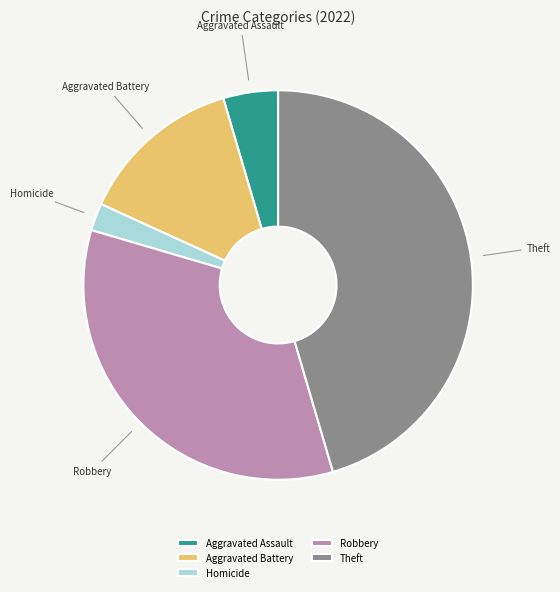

Which category has the smallest portion of the pie?

Homicide